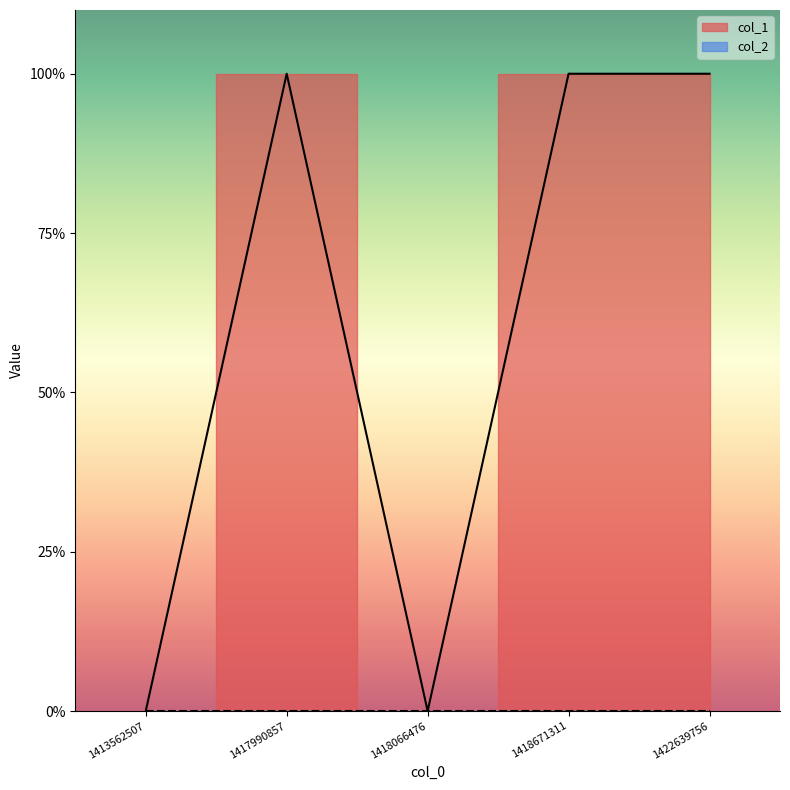

Which has a higher value, 1422639756 or 1413562507?

1422639756